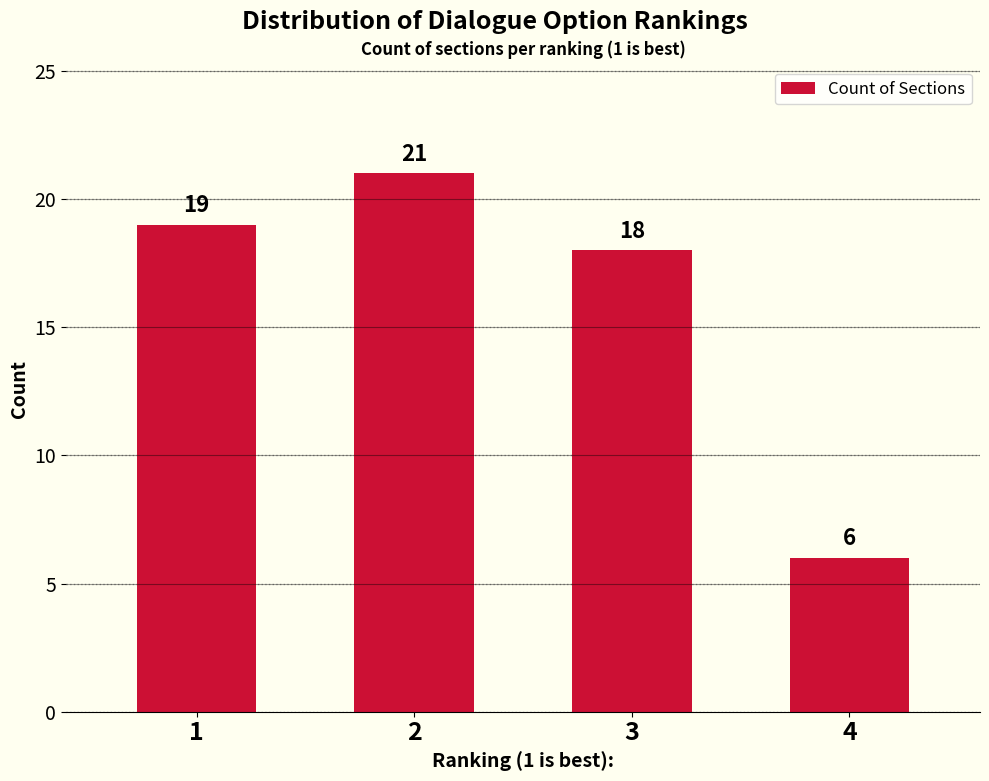

List the labels in order of value, smallest first.

4, 3, 1, 2